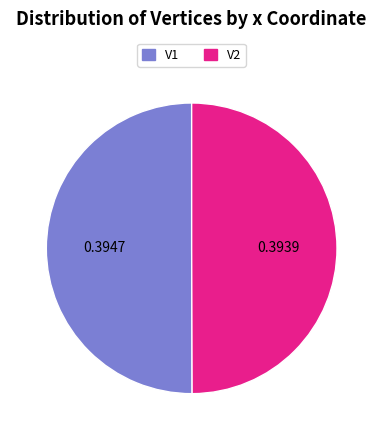

Count the number of slices in the pie.

2